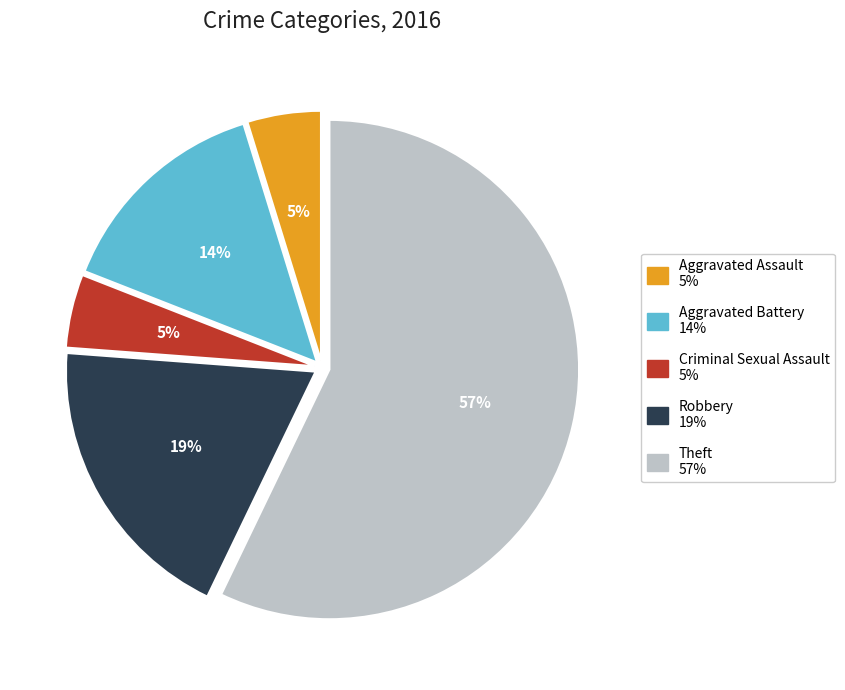

To the nearest percent, what portion does Aggravated Battery represent?

14%